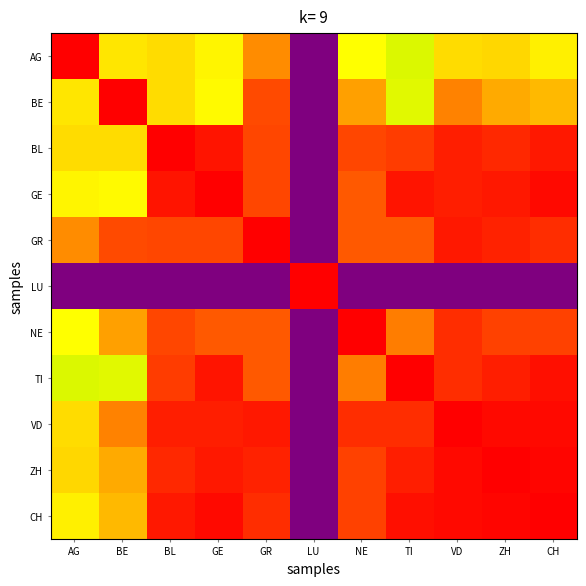

At ZH, list the series in order from largest to smallest.

ZH, CH, VD, GE, TI, GR, BL, NE, BE, AG, LU